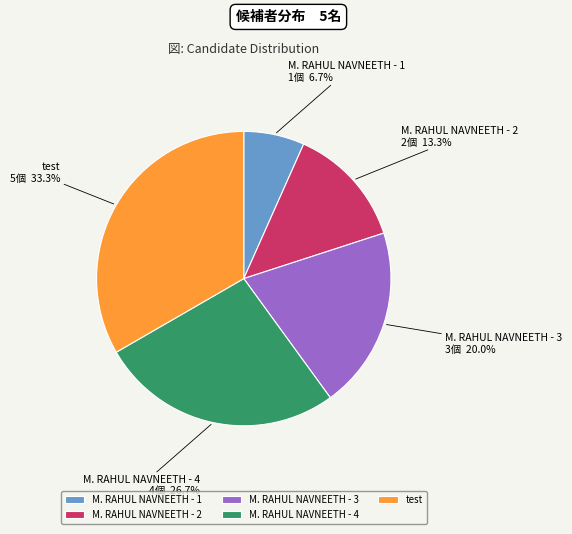

How many slices are in this pie chart?

5